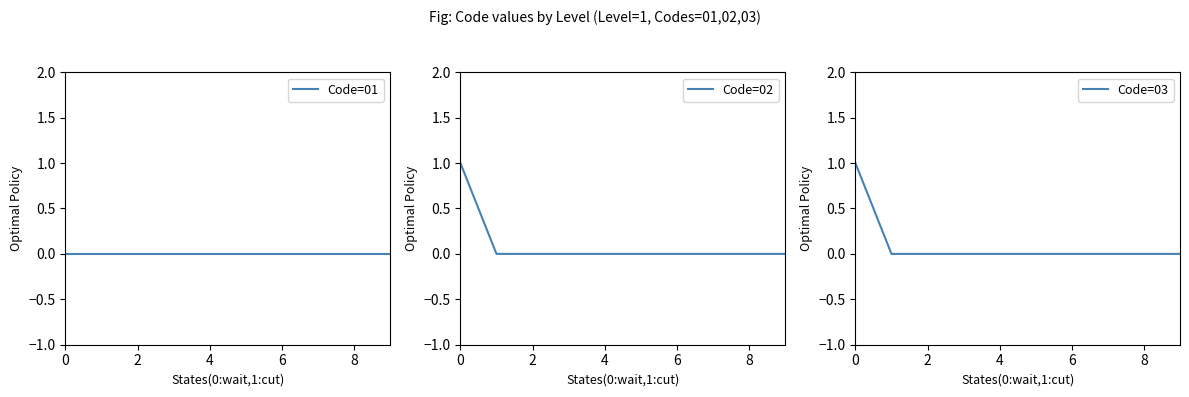

How many data points in Code=02 are above 0?

1